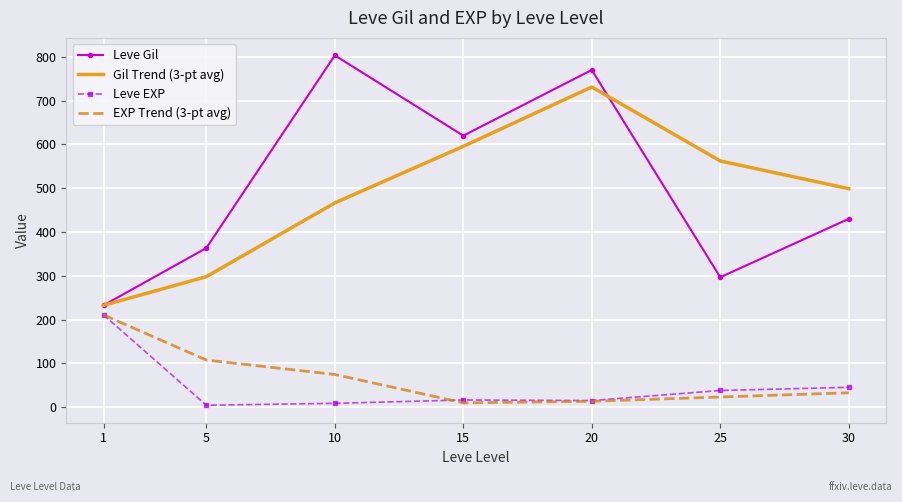

True or false: Leve EXP and Gil Trend (3-pt avg) cross at least once.

False